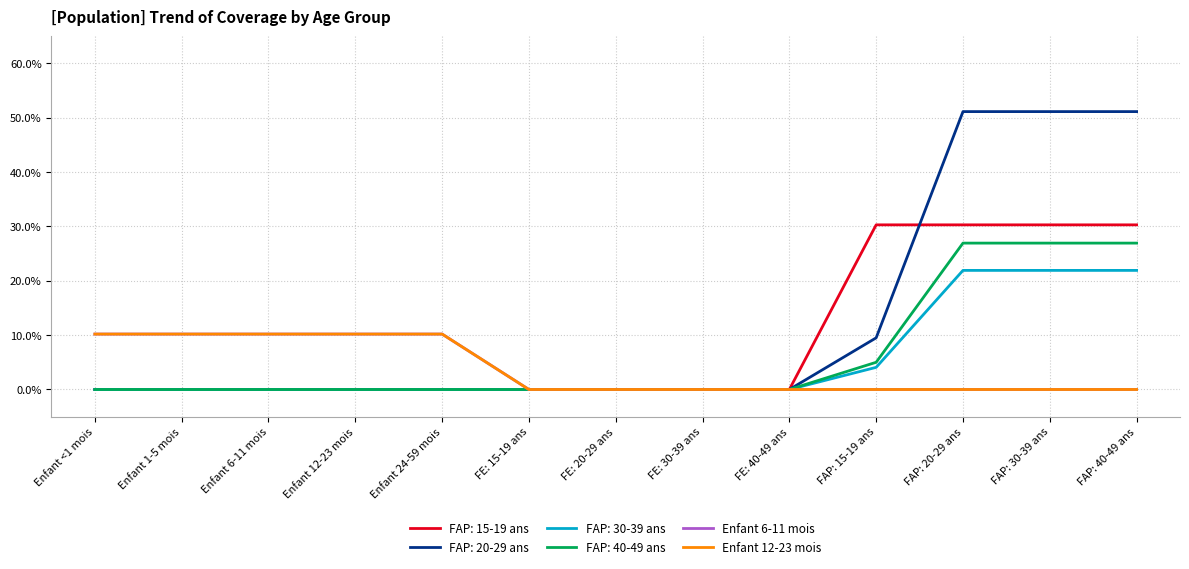

What is the difference between the Enfant 12-23 mois values at FE: 15-19 ans and Enfant 6-11 mois?

0.1